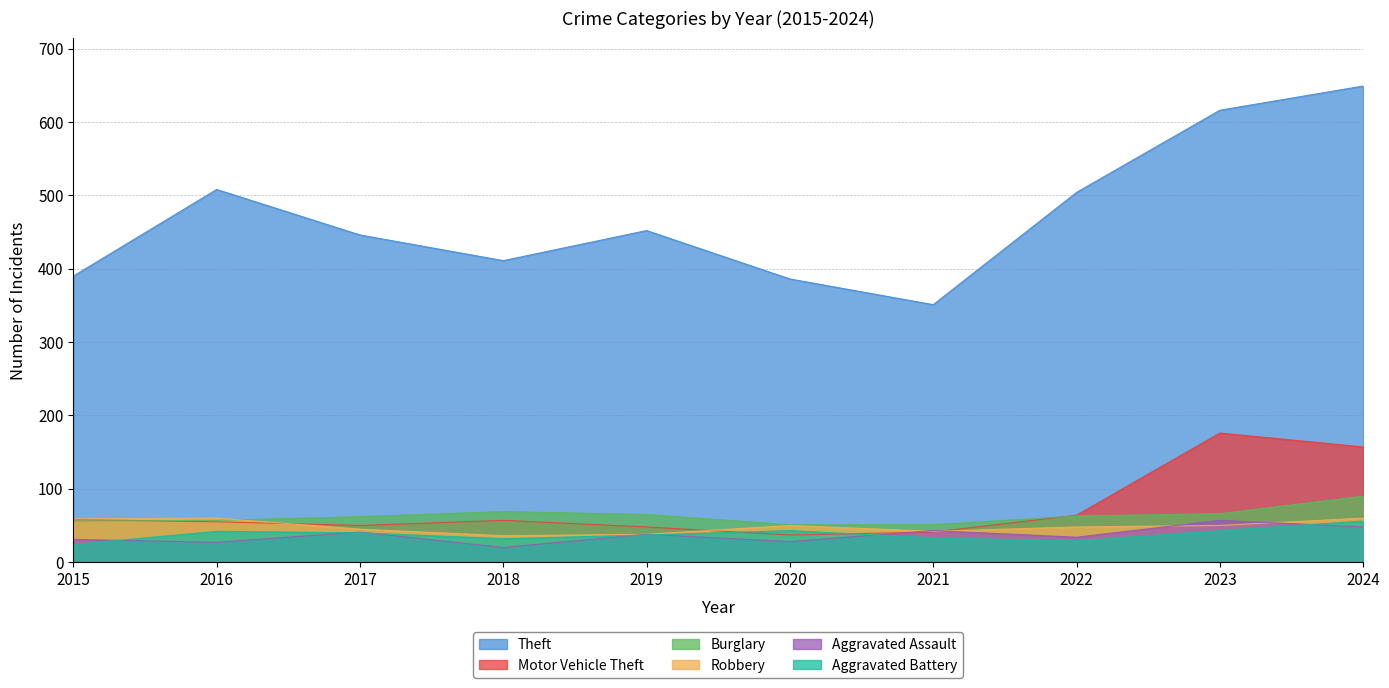

What are all the series names shown in the legend?

Theft, Motor Vehicle Theft, Burglary, Robbery, Aggravated Assault, Aggravated Battery